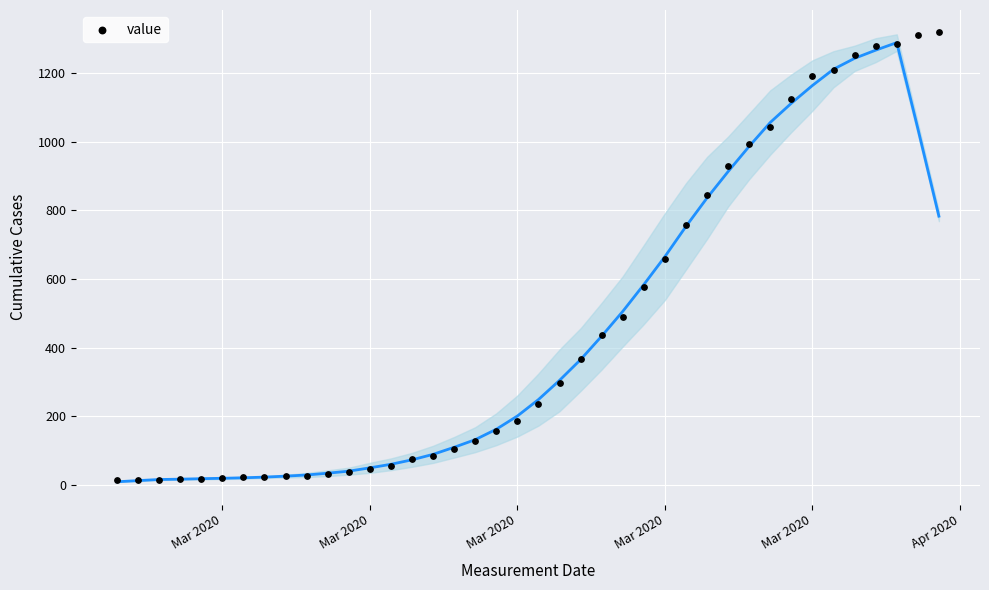

What is the range of X values (max minus min)?

39